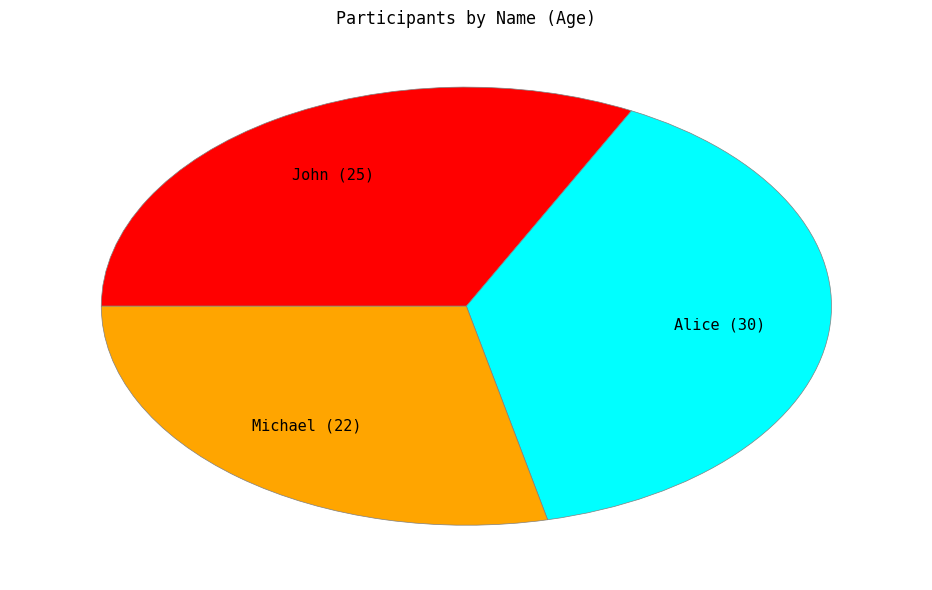

Does any single category account for the majority?

No